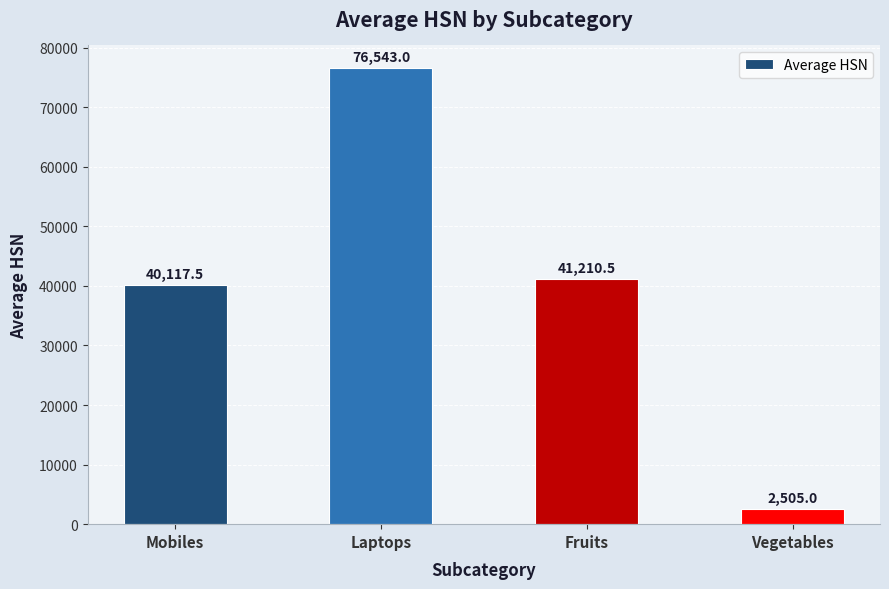

How many values are below 41210?

2